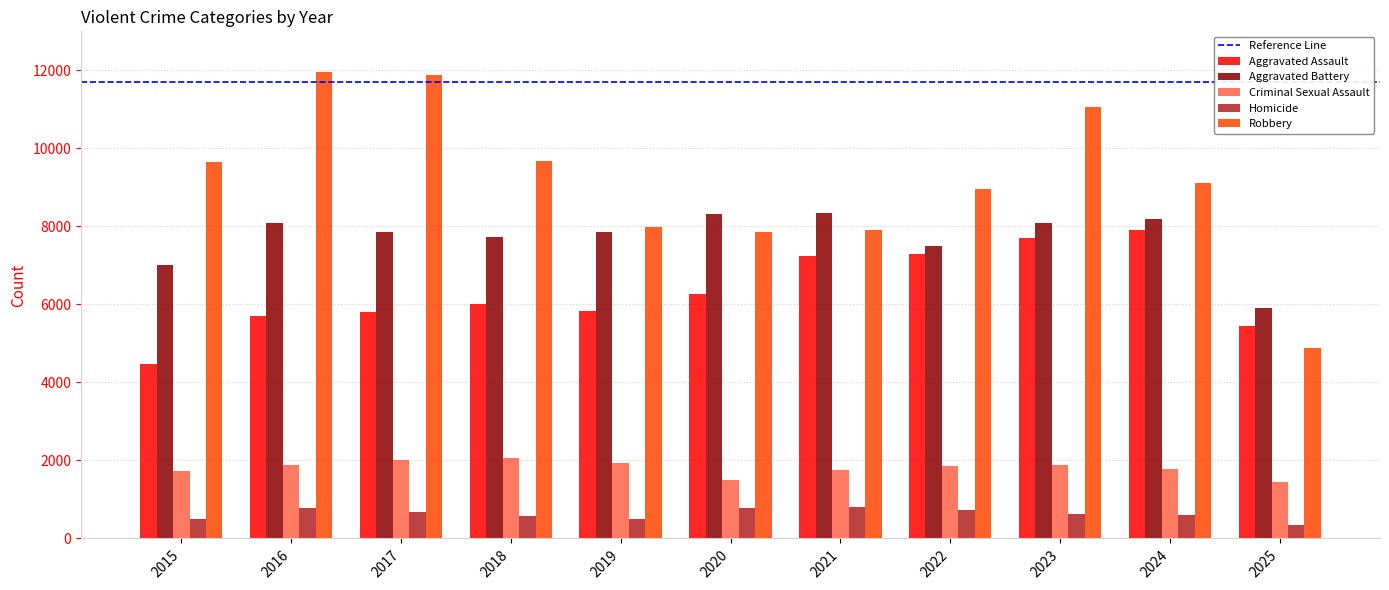

At how many categories does at least one series exceed 10856?

3